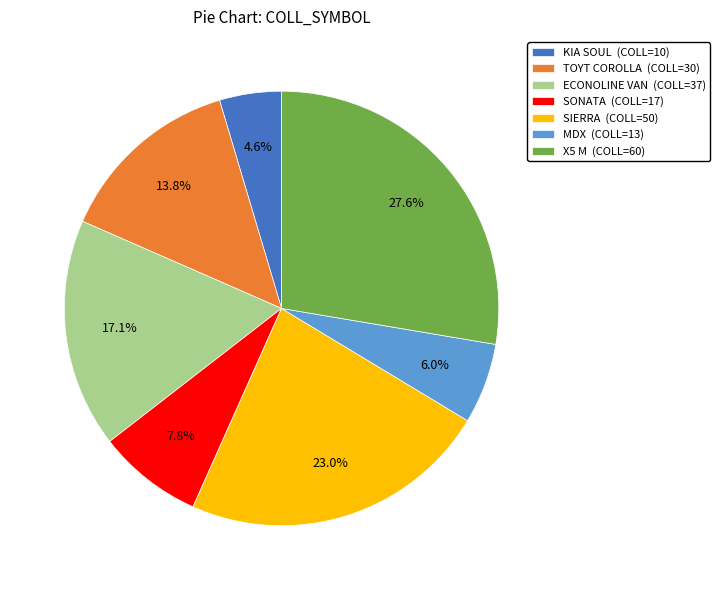

How many slices are in this pie chart?

7